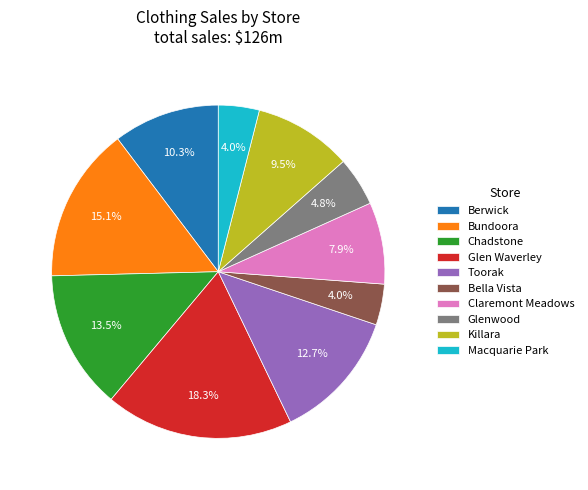

Does Glen Waverley account for over 50% of the chart?

No